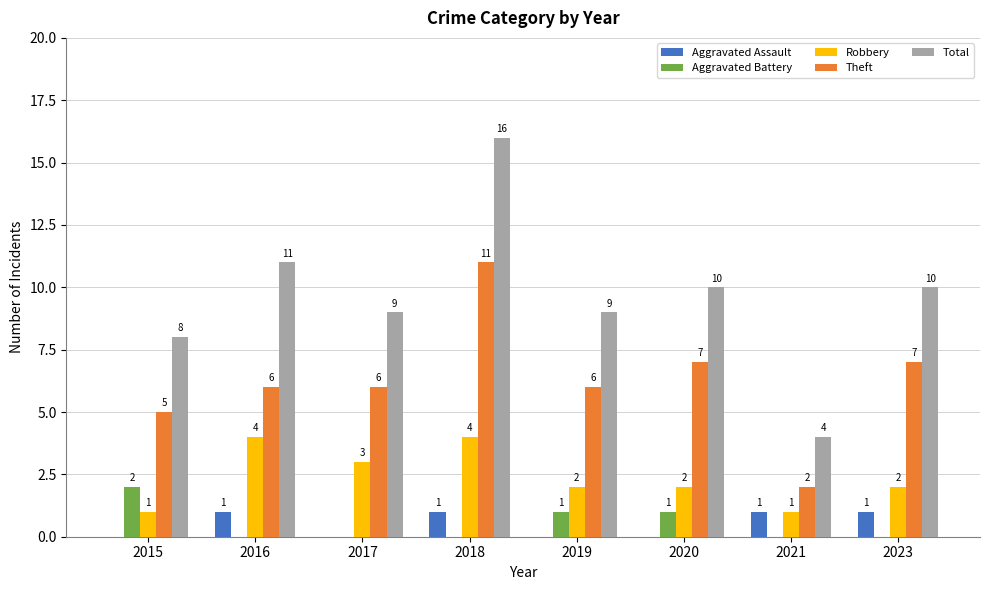

What is the total value across all series at 2016?

22